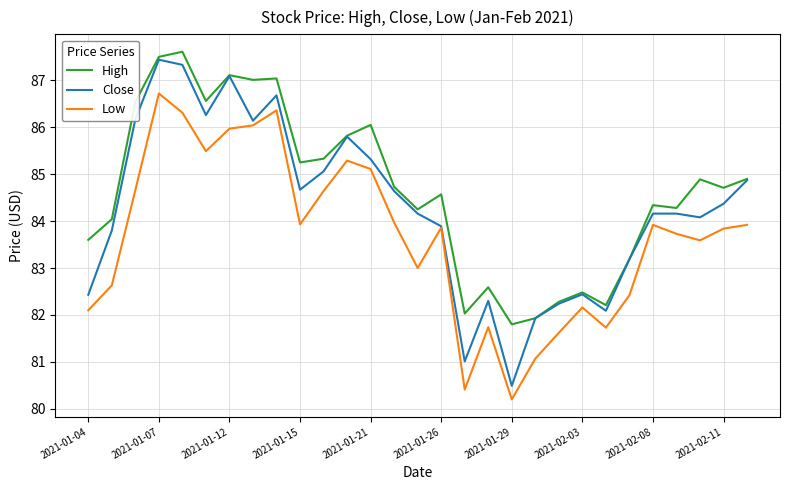

True or false: High and Low intersect in this chart.

False